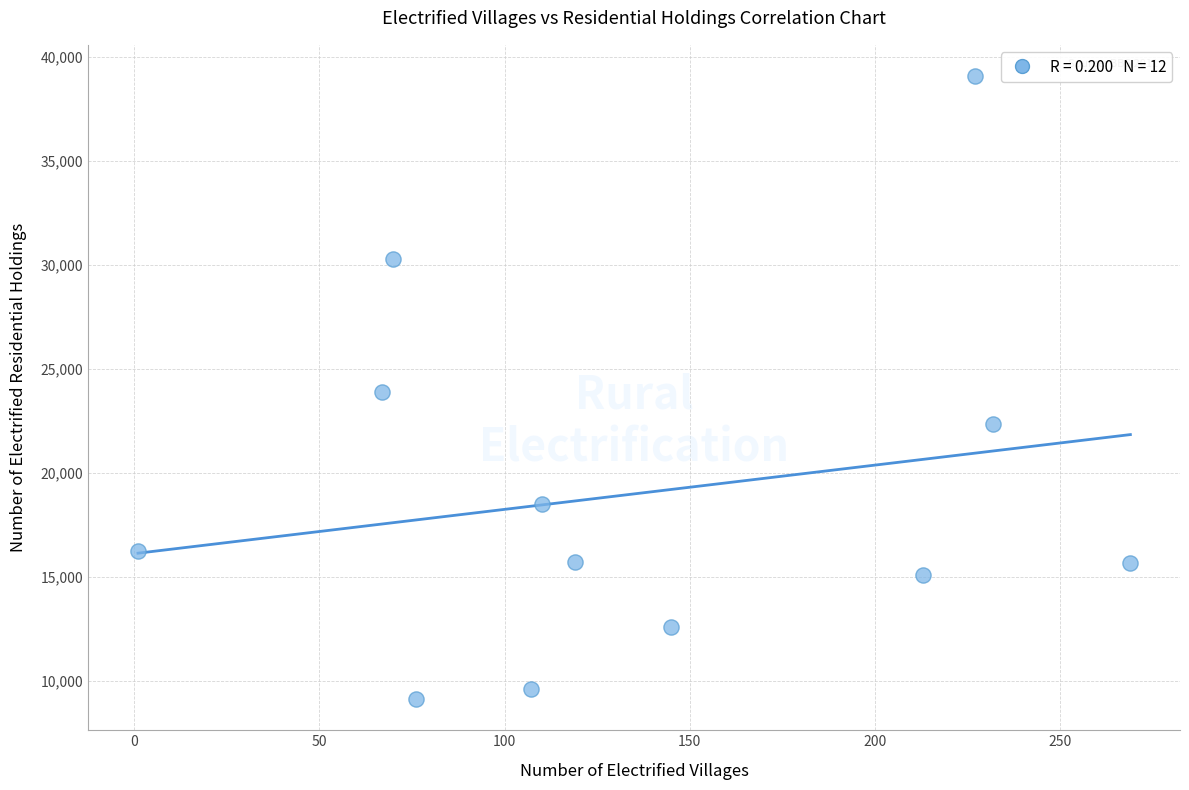

What is the range of X values (max minus min)?

268